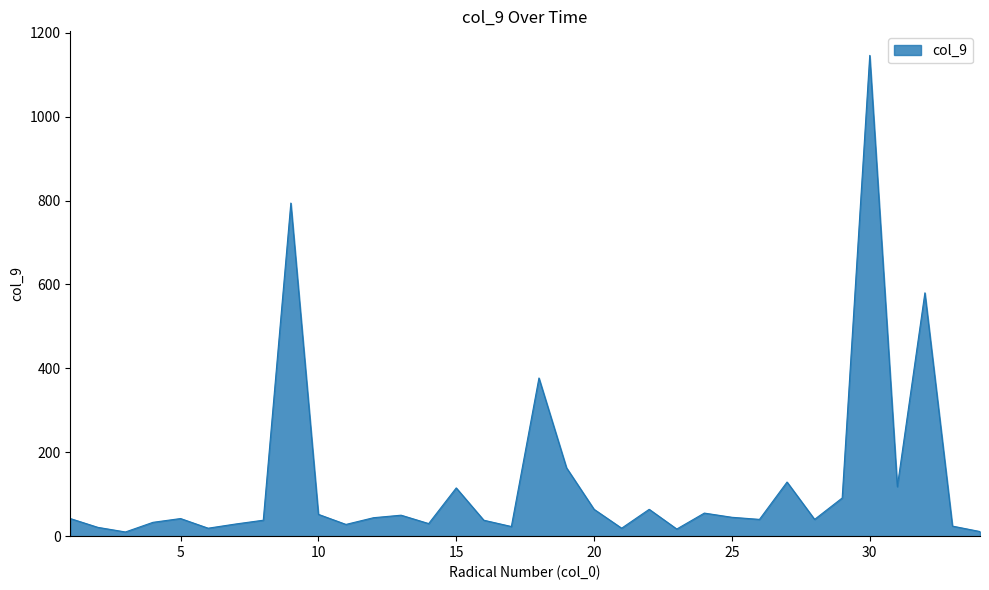

How many series are shown in this chart?

1